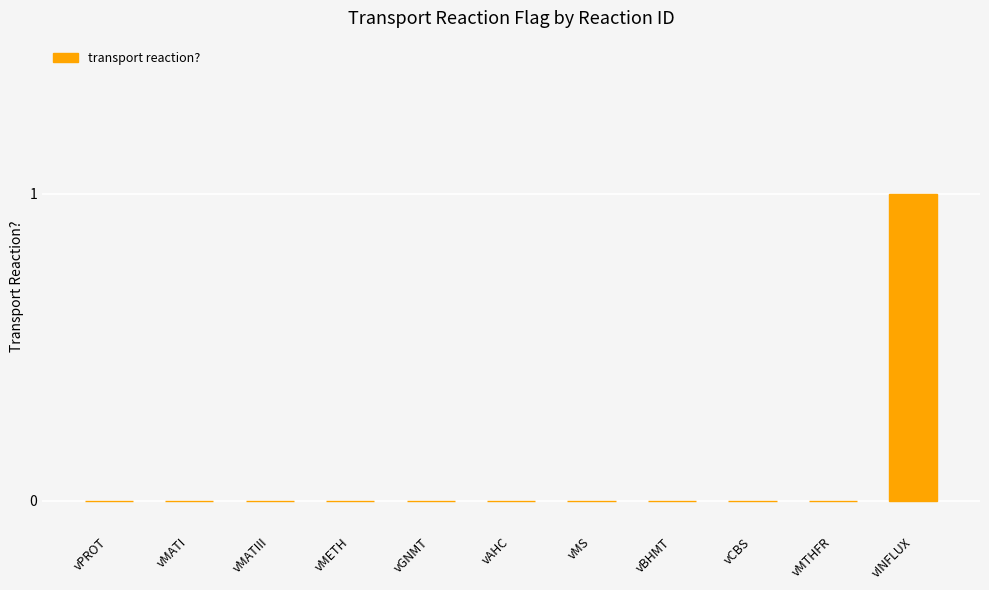

Reading left to right, transcribe all the data shown in this chart.

0	0	0	0	0	0	0	0	0	0	1